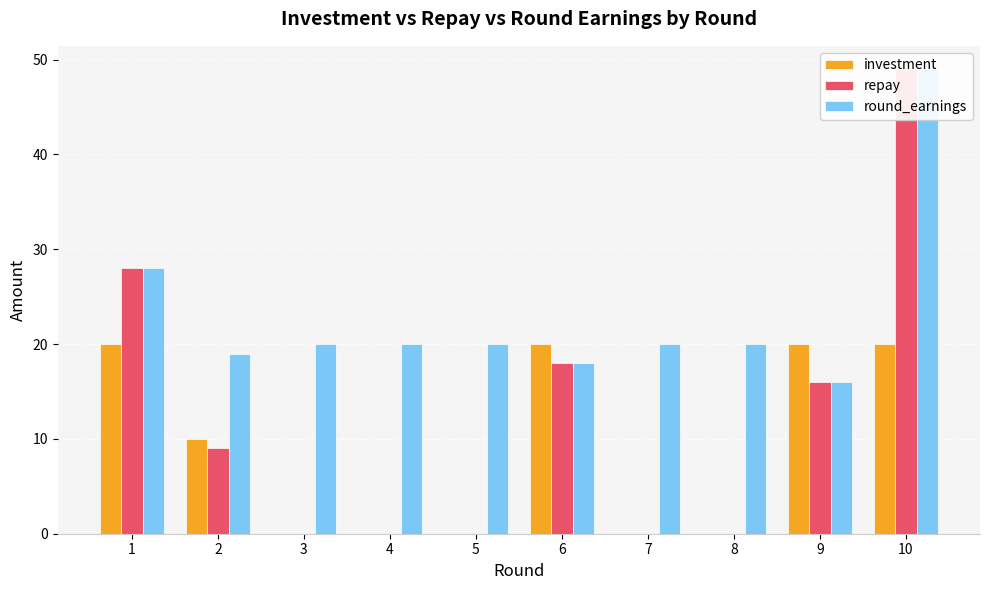

At which label does investment first exceed 10?

1